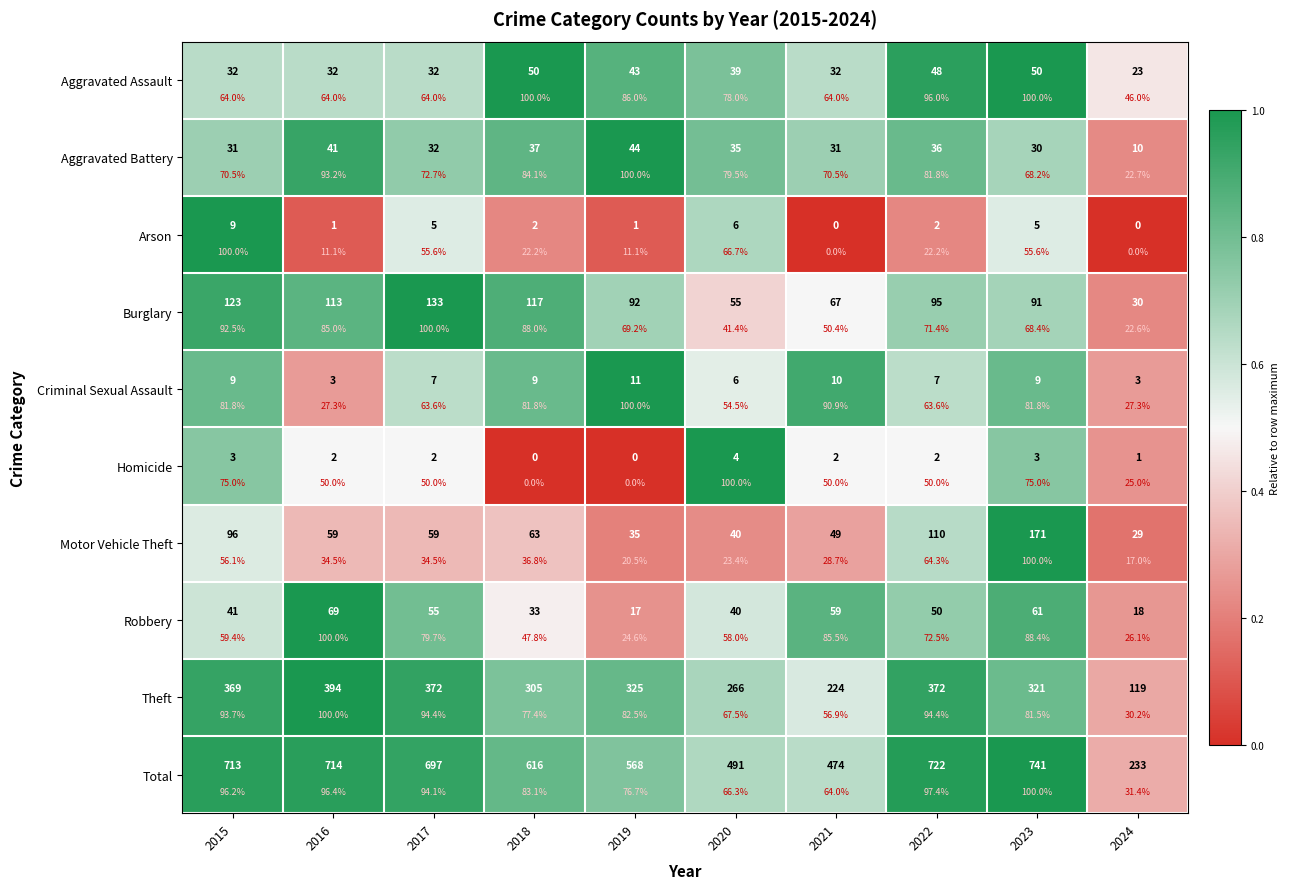

Between 2021 and 2015, which is larger?

2021